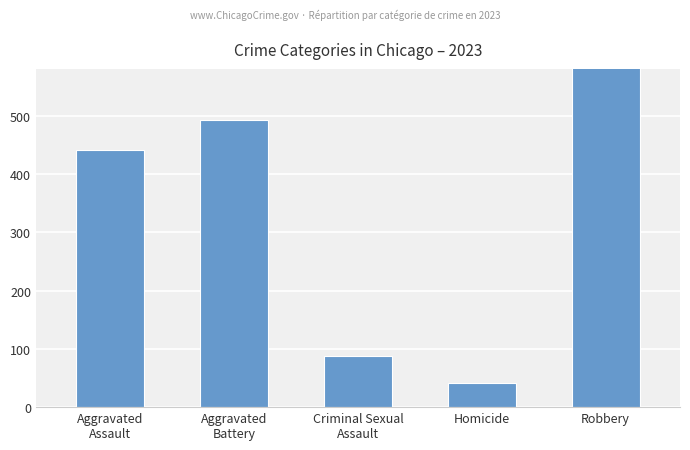

What is the approximate value at Criminal Sexual
Assault, to the nearest 10?

90